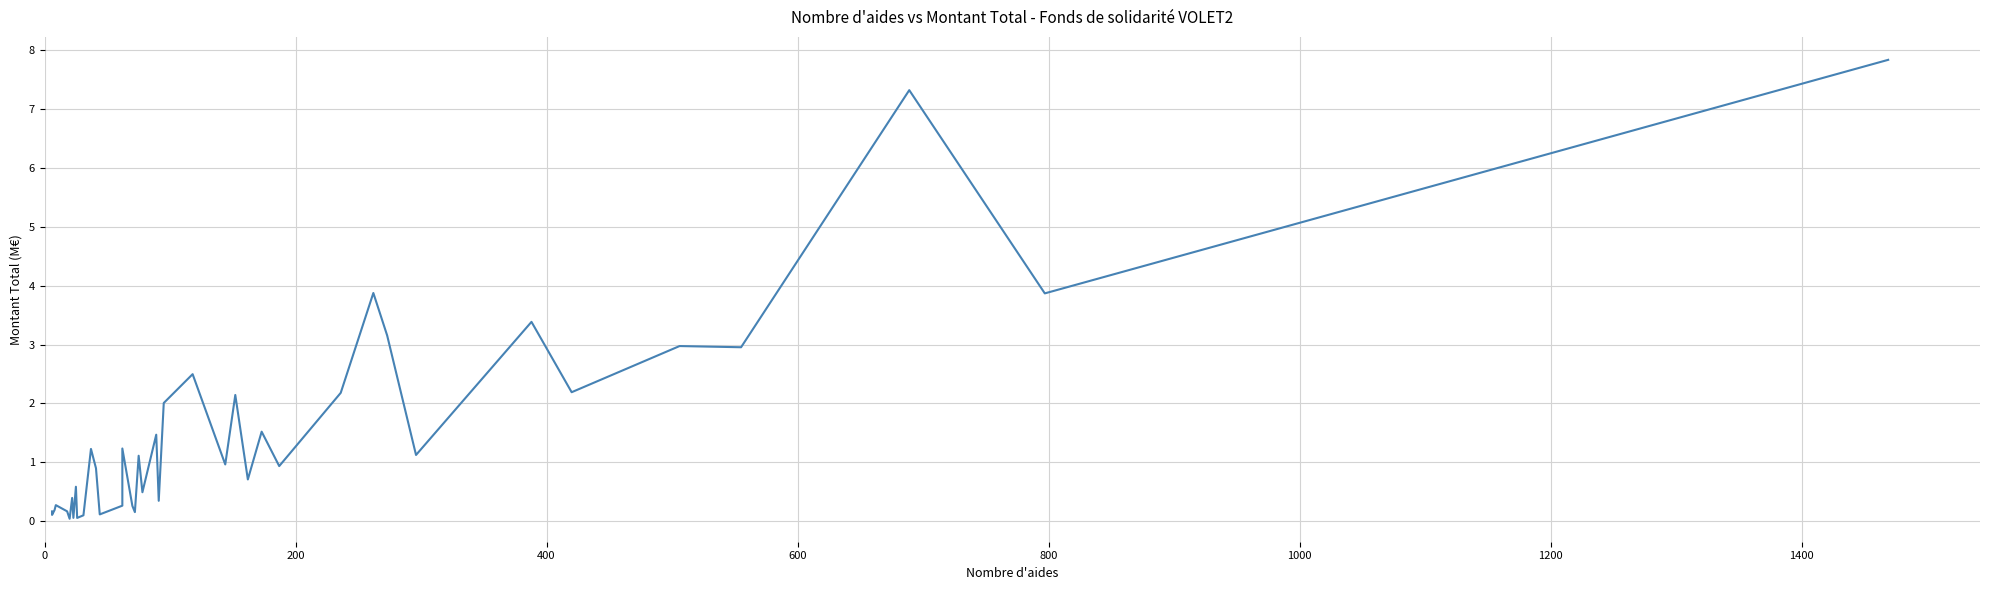

What is the average value?

1.5